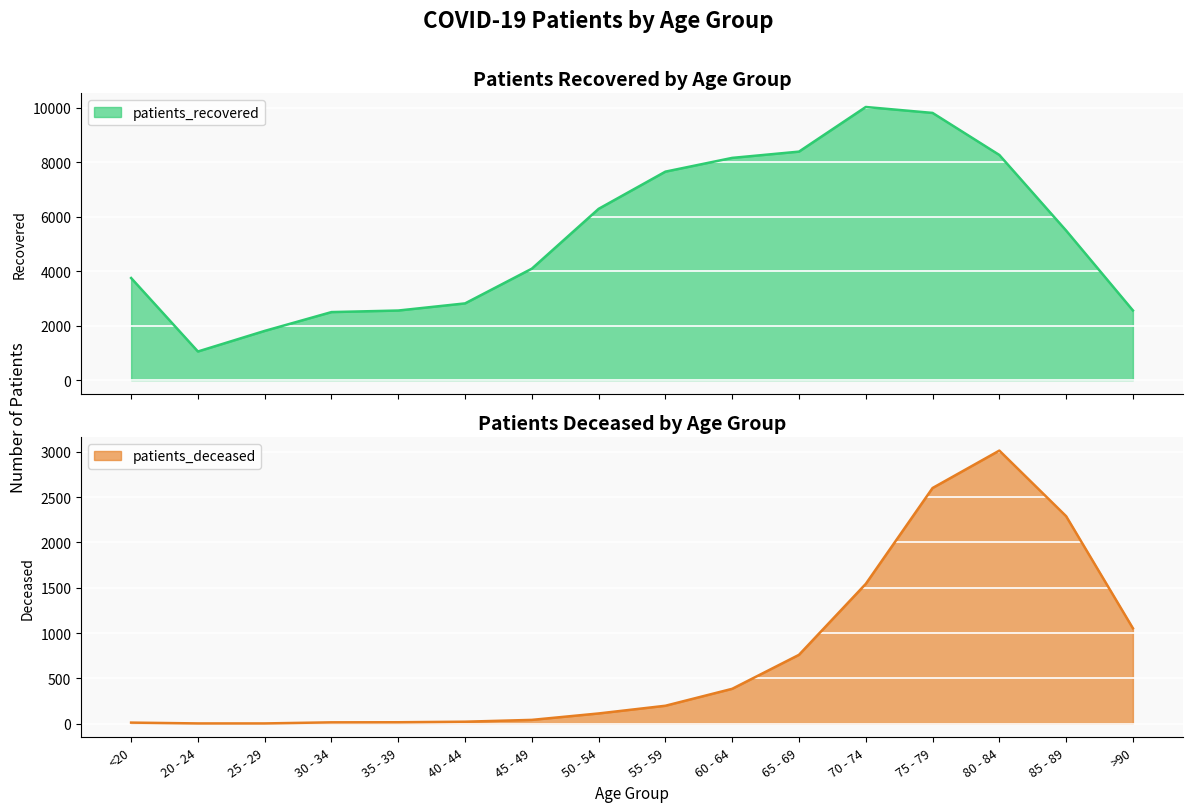

What is the value of the patients_deceased point at the 10th from the left?

385